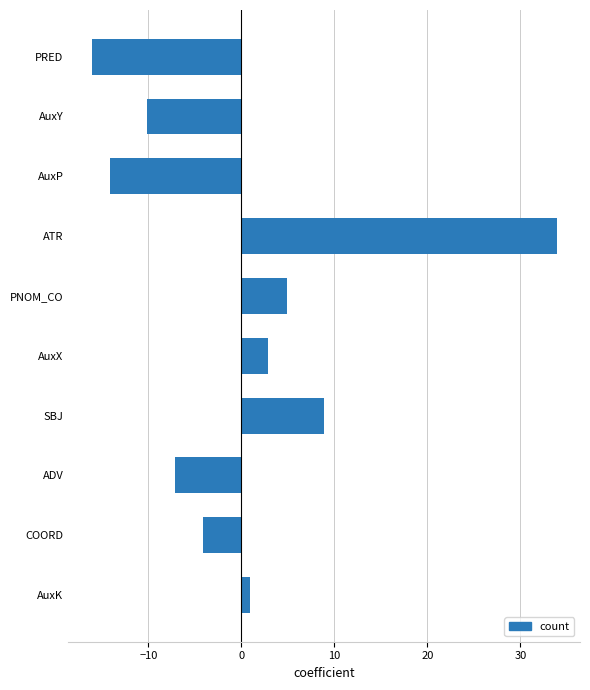

Read the value at AuxP.

-14.1